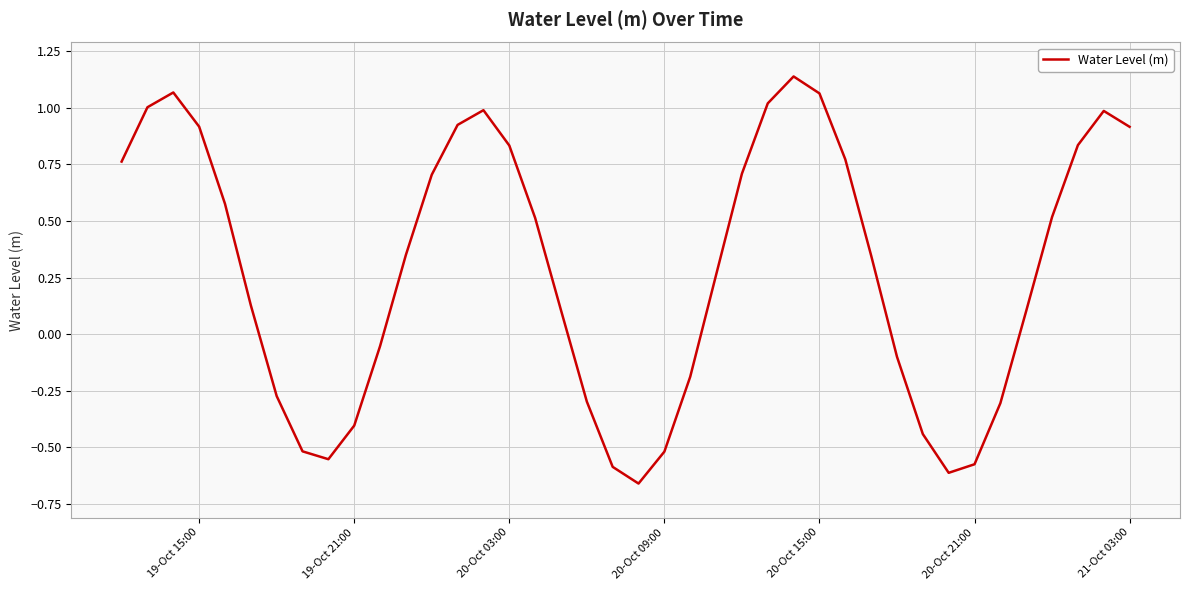

Is it true that the value at 20-Oct 09:00 is -0.8?

False